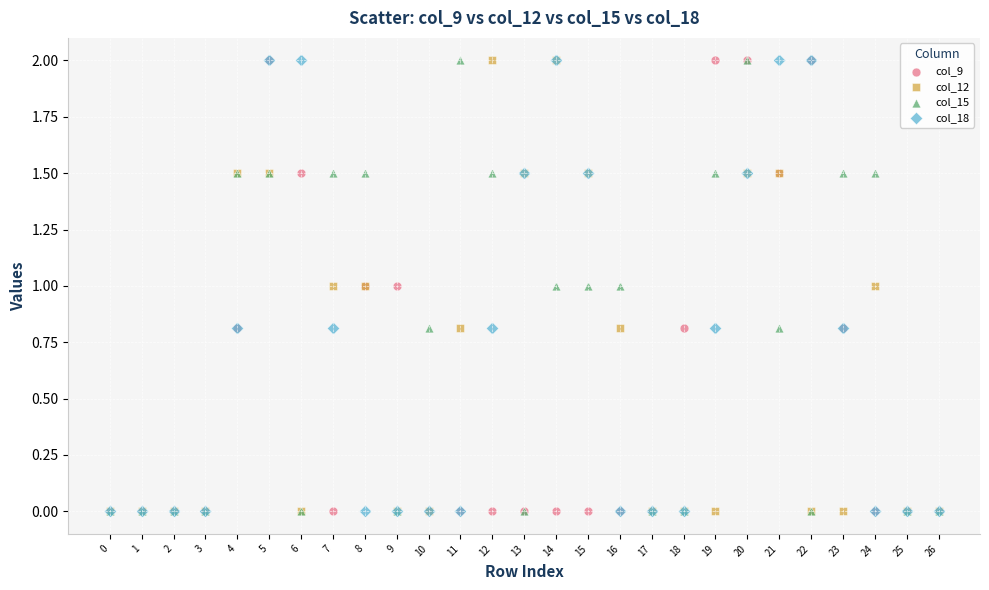

What are all the series names shown in the legend?

col_9, col_12, col_15, col_18